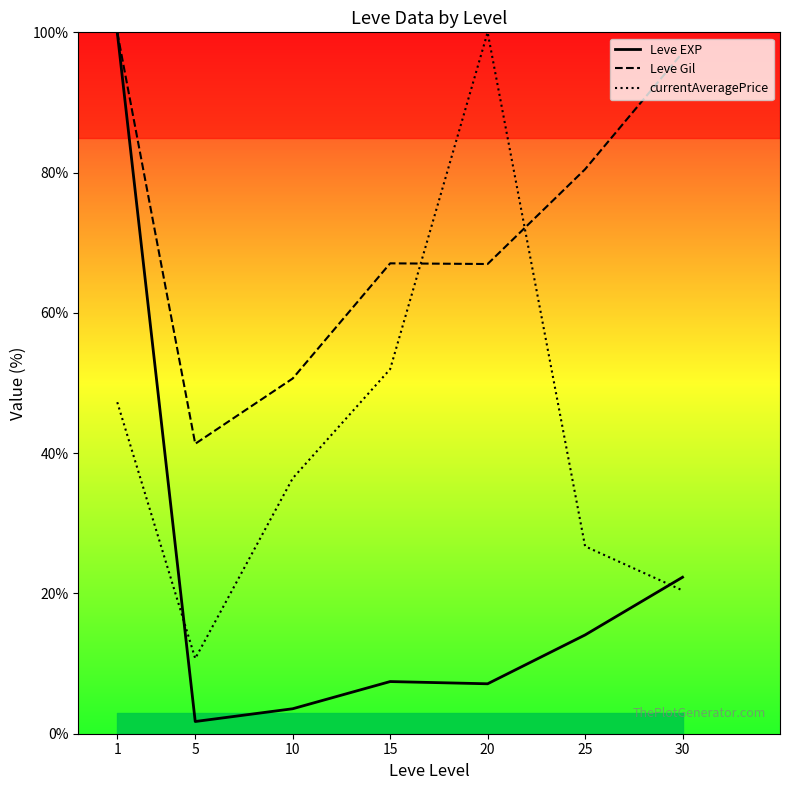

At which label does Leve Gil first exceed 67?

1